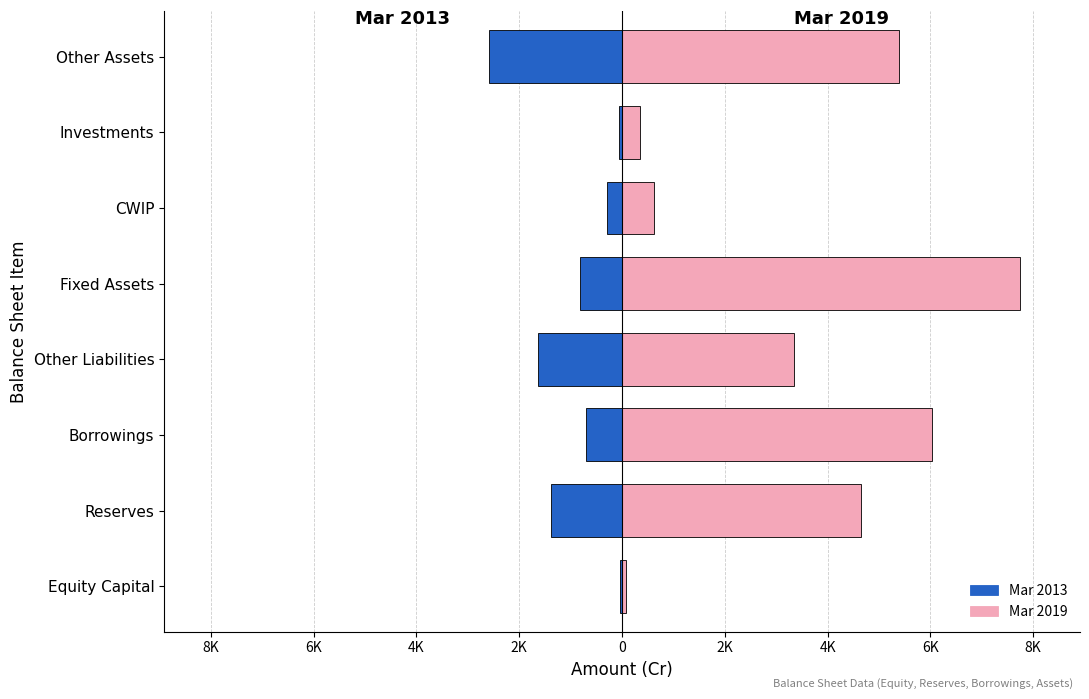

How many bars are there in total?

16